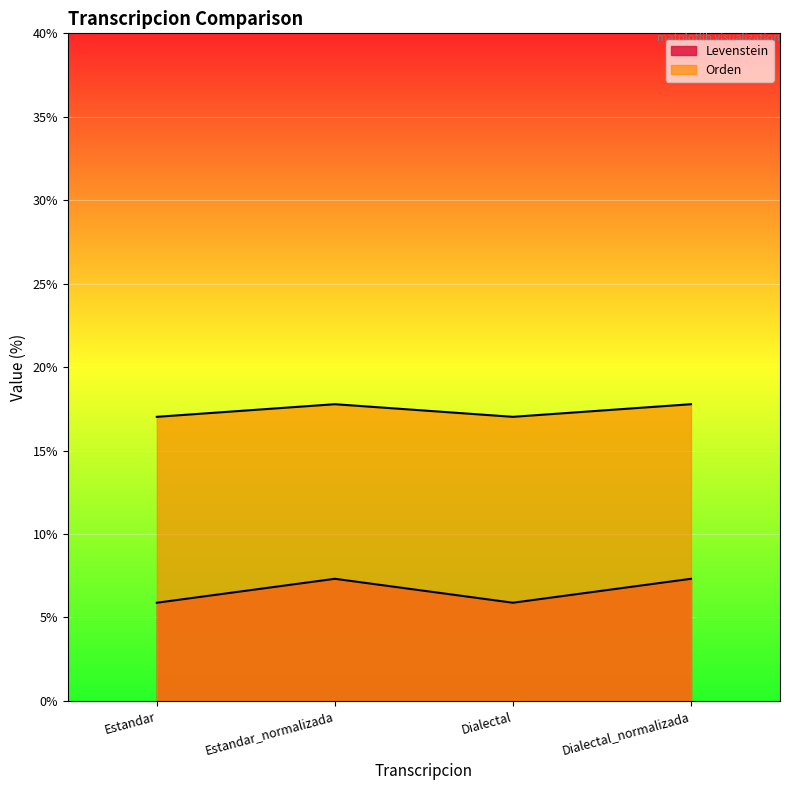

At which category does Levenstein reach its first local peak?

Estandar_normalizada